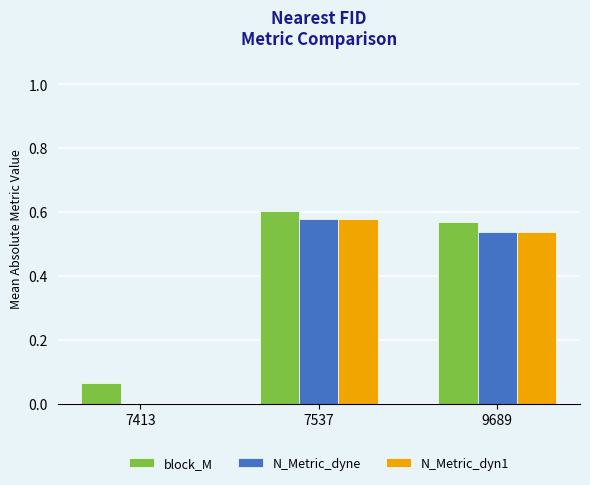

What is the sum of the block_M values at 9689 and 7537?

1.2